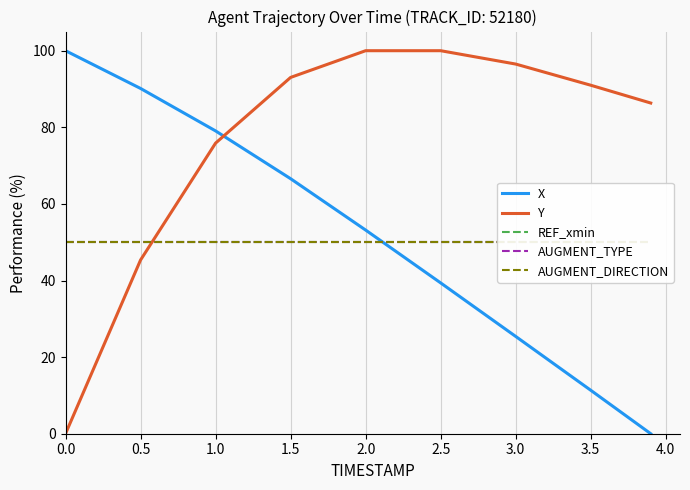

The value of X at 0.5 is 20.5. True or false?

False